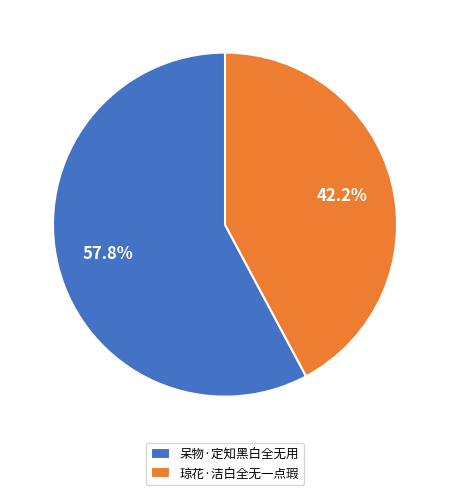

Rank the categories by value from highest to lowest.

呆物·定知黑白全无用, 琼花·洁白全无一点瑕